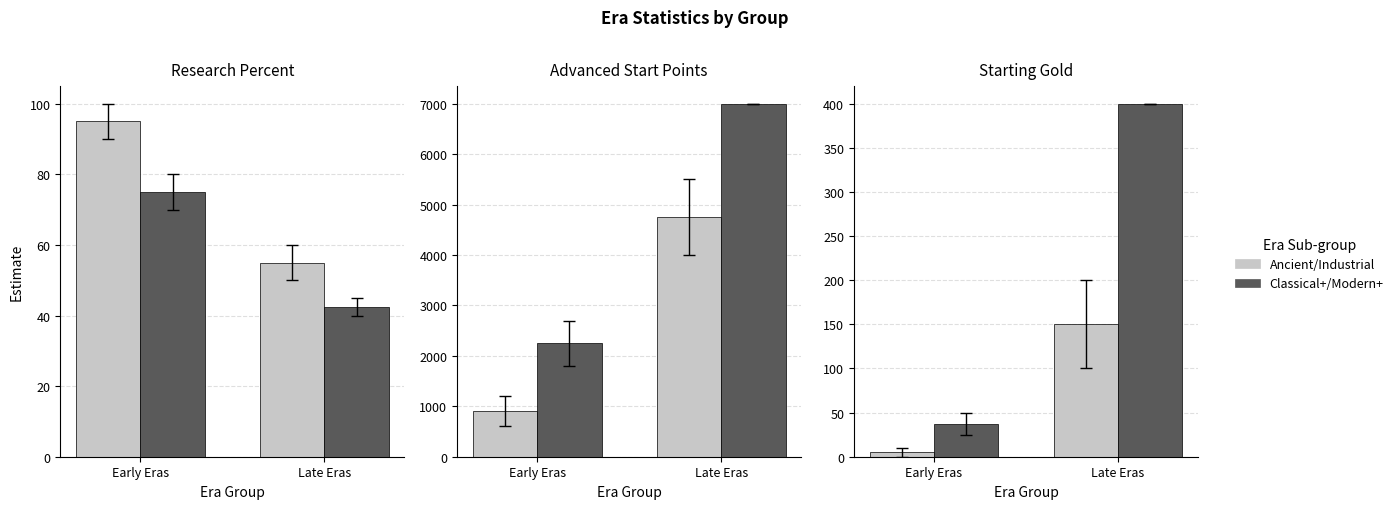

What is the label of the 1st bar from the left?

Early Eras